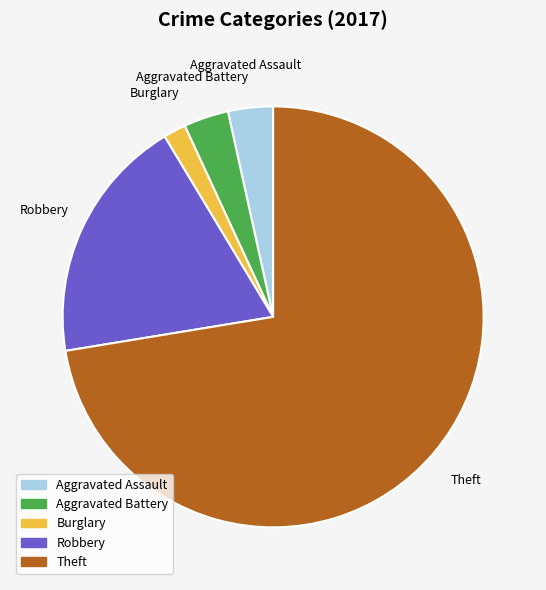

Is there a majority slice in this chart?

Yes